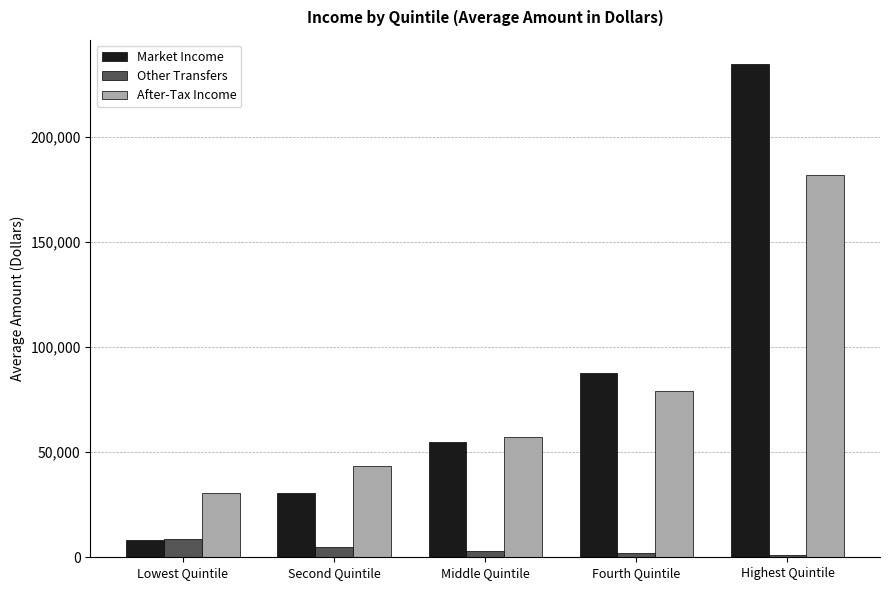

List the series in order of their peak value, lowest first.

Other Transfers, After-Tax Income, Market Income